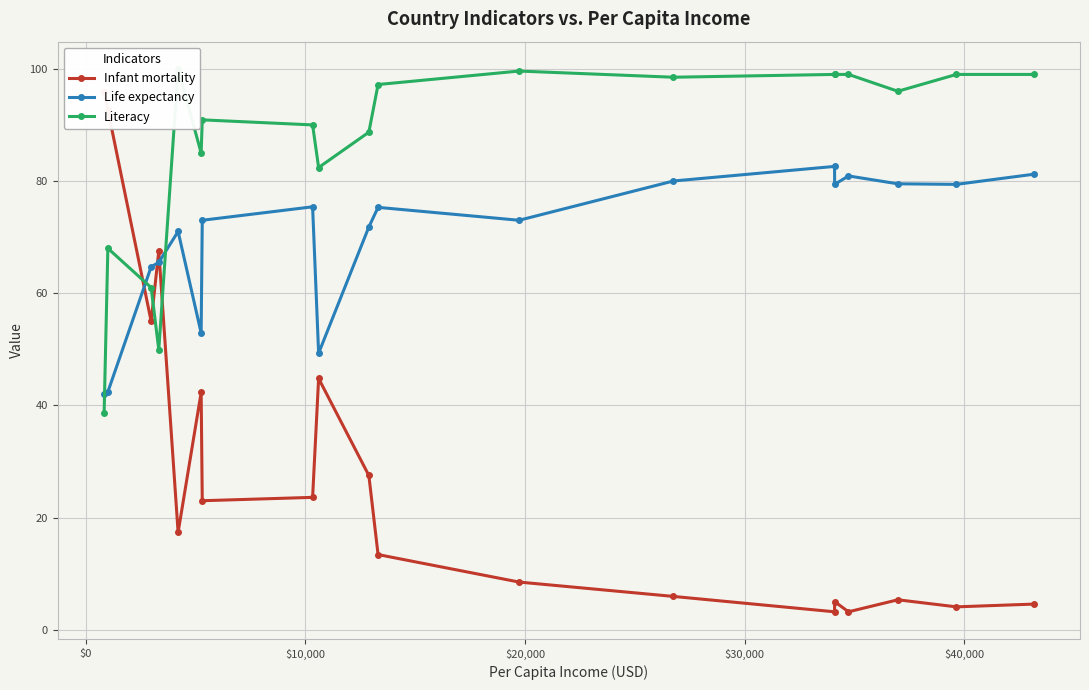

Reading left to right, transcribe all the data shown in this chart.

Infant mortality: 95.9	92.7	55.0	67.5	17.4	42.3	23.0	23.6	44.8	27.5	13.4	8.5	5.9	3.2	5.0	3.2	5.3	4.1	4.6
Life expectancy: 42.1	42.4	64.7	65.5	71.0	52.9	73.0	75.4	49.3	71.8	75.3	73.0	80.0	82.6	79.4	80.9	79.5	79.4	81.2
Literacy: 38.7	68.0	61.0	49.9	100.0	85.0	90.9	90.0	82.4	88.7	97.2	99.6	98.5	99.0	99.0	99.0	96.0	99.0	99.0